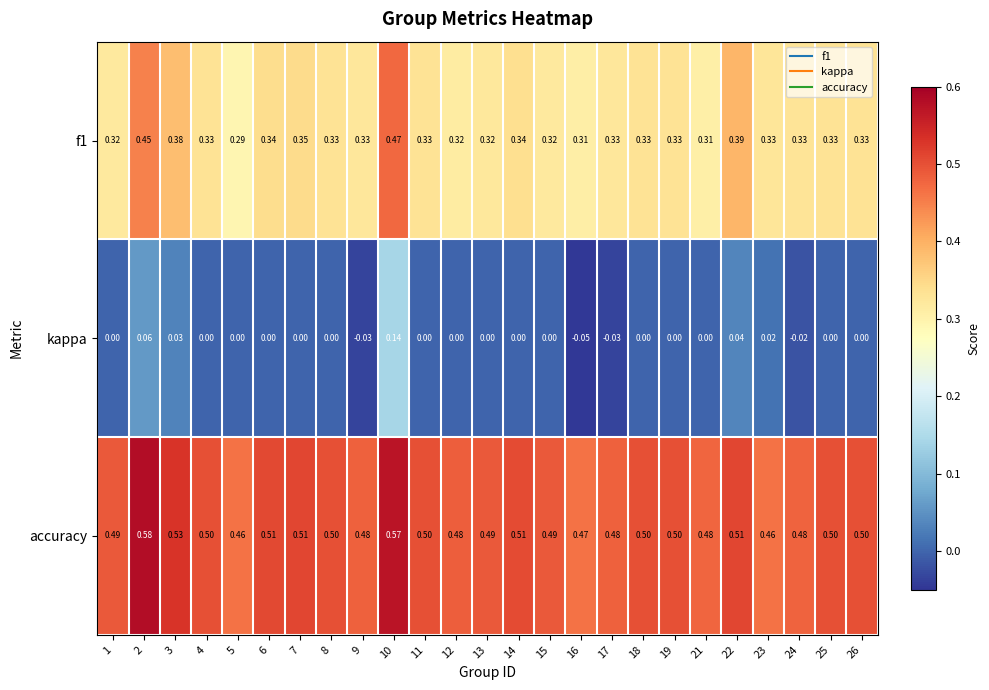

Is the value of accuracy at 11 greater than the value of kappa at 12?

Yes